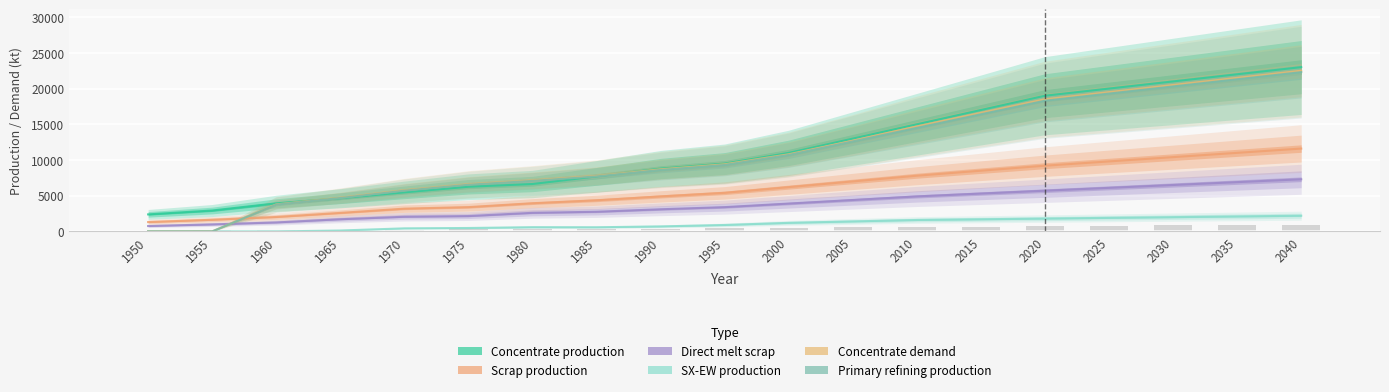

Is the value of Scrap production at 2035 greater than the value of SX-EW production at 2000?

Yes